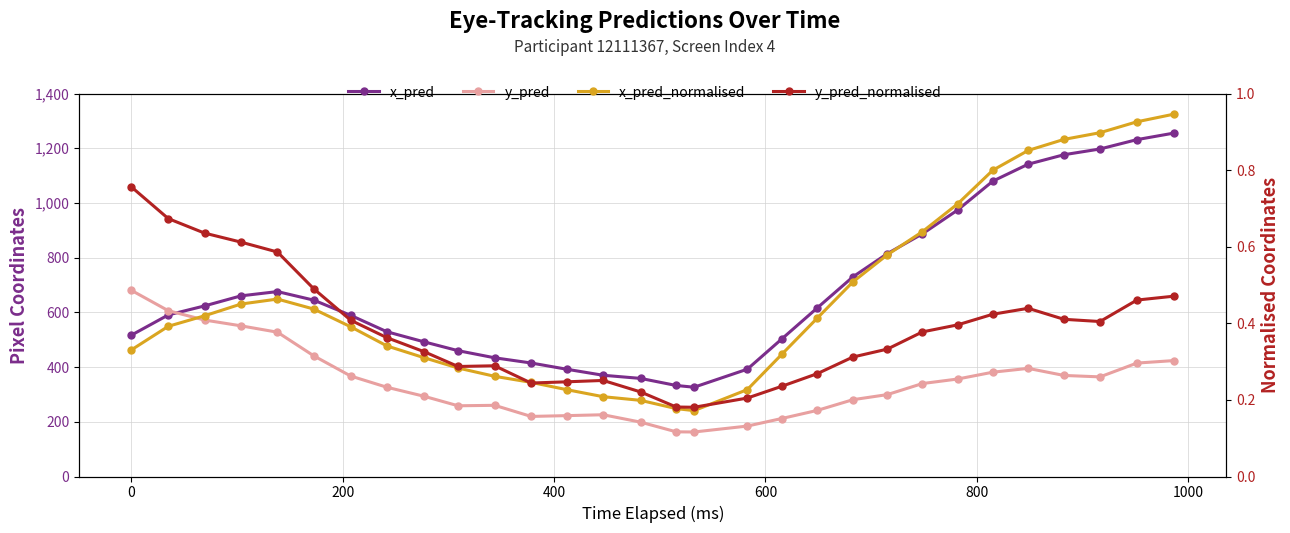

What is the minimum value for x_pred_normalised?

0.2